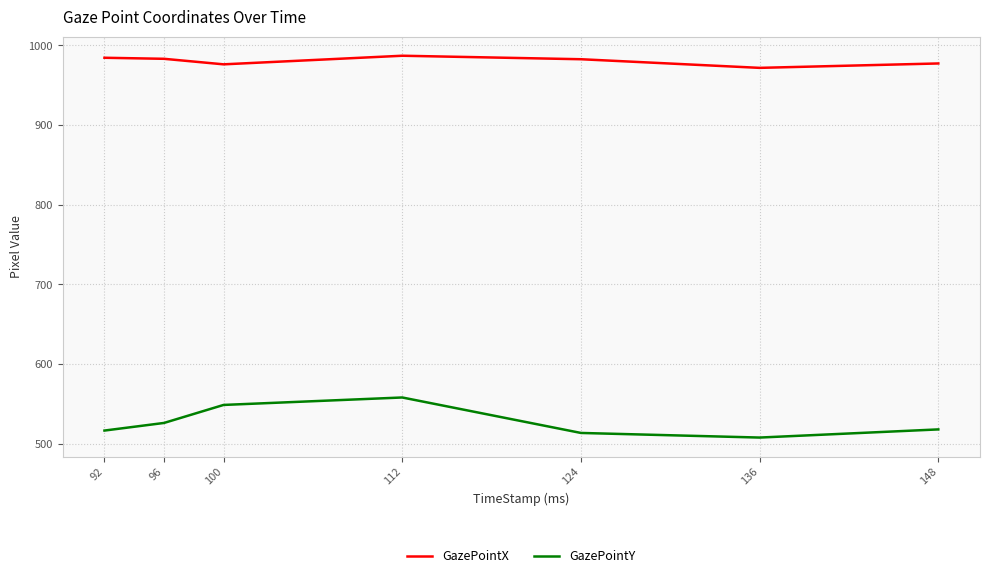

Where is the first local maximum for GazePointY?

112